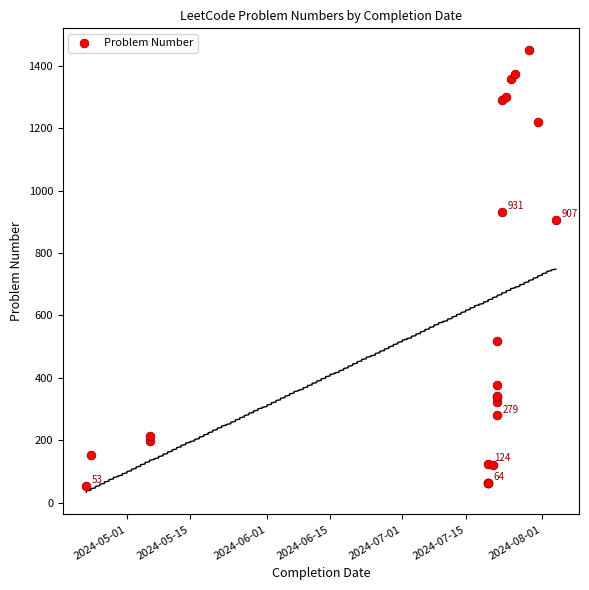

What Y value in the scatter plot is closest to 751?

907